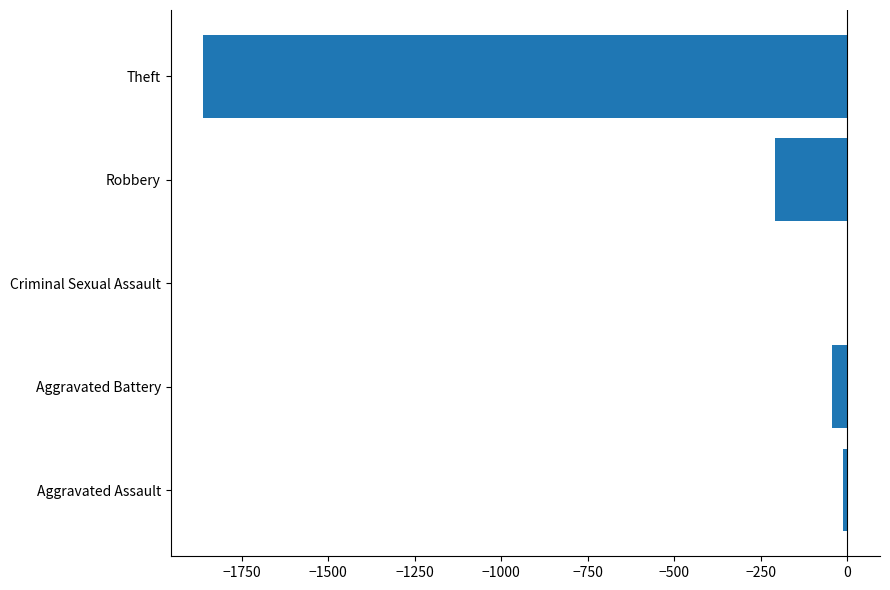

Count the number of categories in the chart.

5